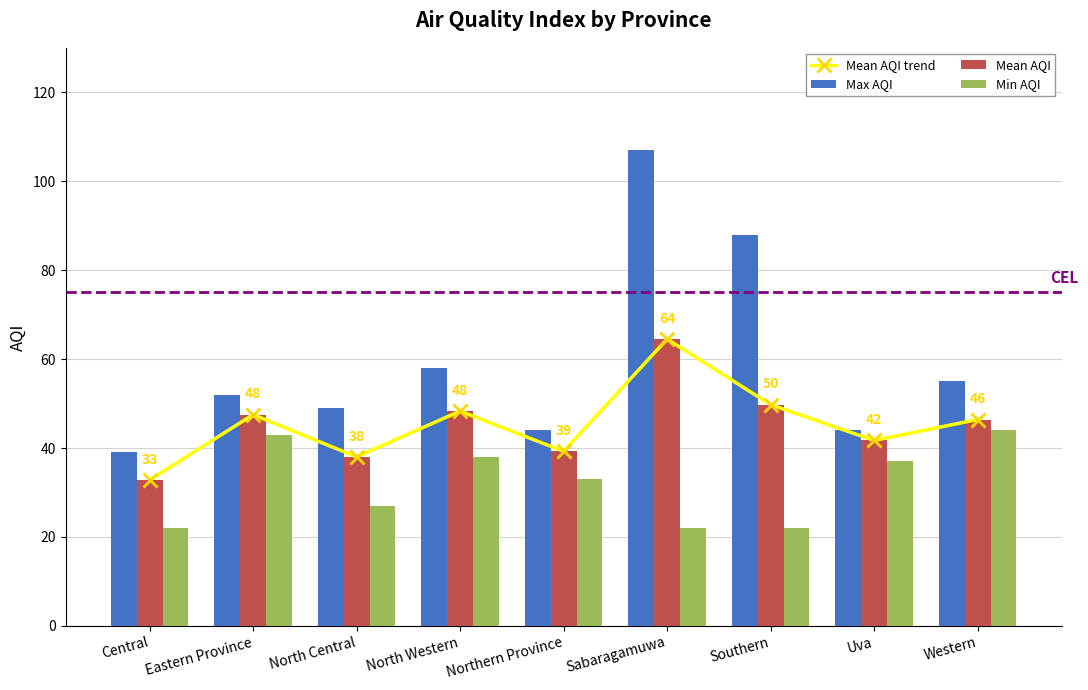

Which category has the lowest value in the Max AQI series?

Central